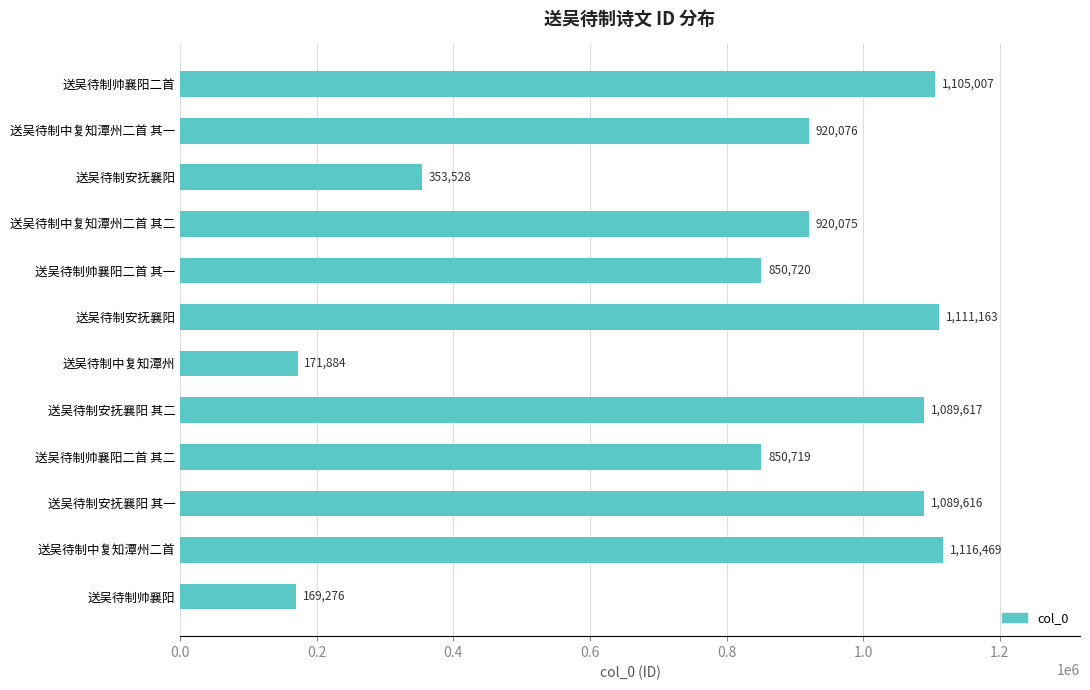

How many series are shown in this chart?

1